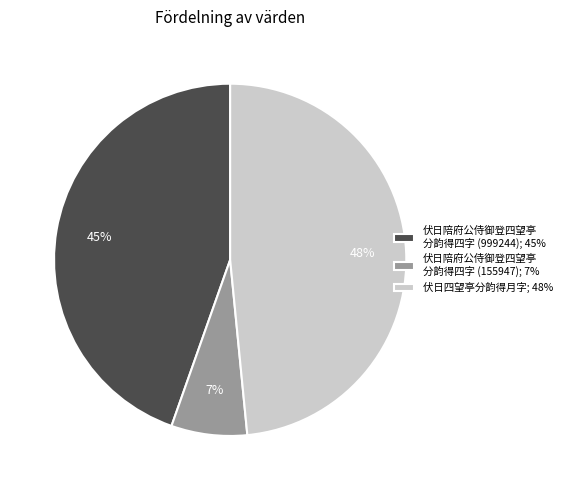

Do 伏日陪府公侍御登四望亭 分韵得四字 (155947); 7% and 伏日陪府公侍御登四望亭 分韵得四字 (999244); 45% together represent more than half of the pie?

Yes